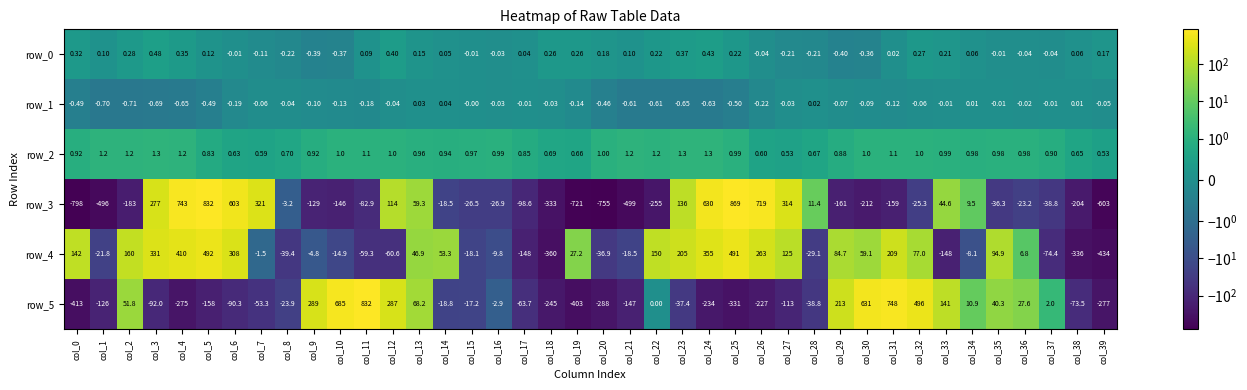

Which has a higher value, col_13 or col_26?

col_13